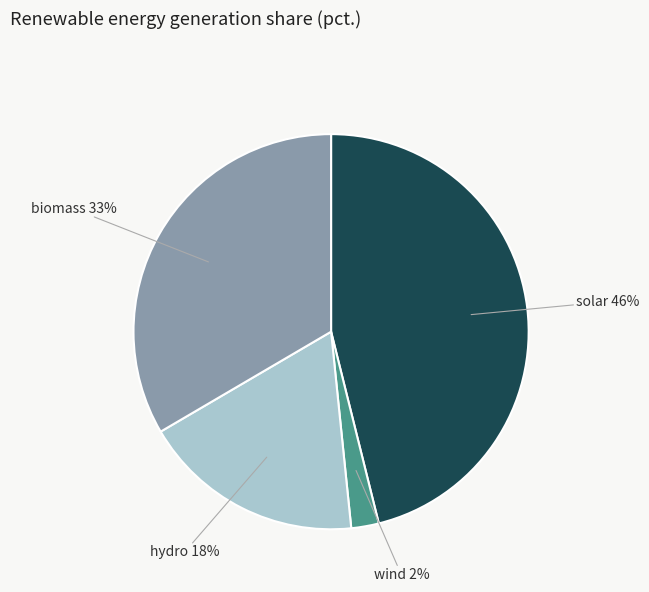

True or false: solar accounts for 46% of the total.

True